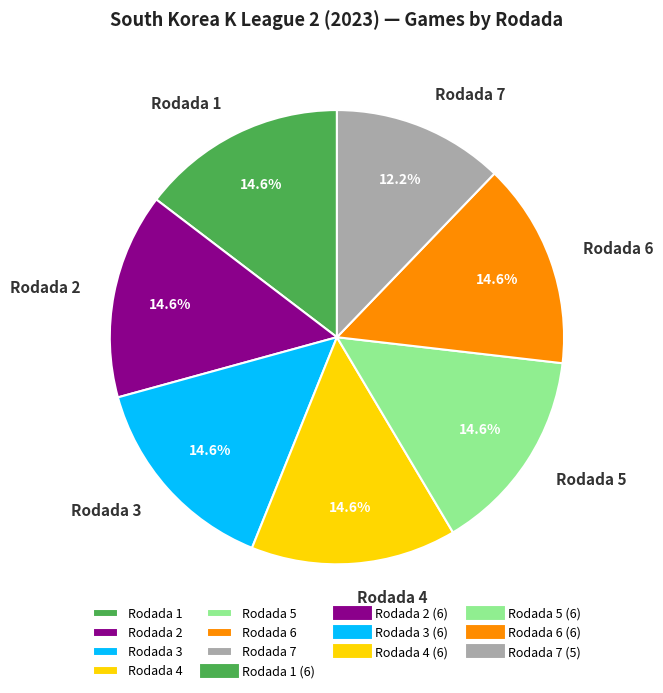

What is the smallest slice in the pie chart?

Rodada 7